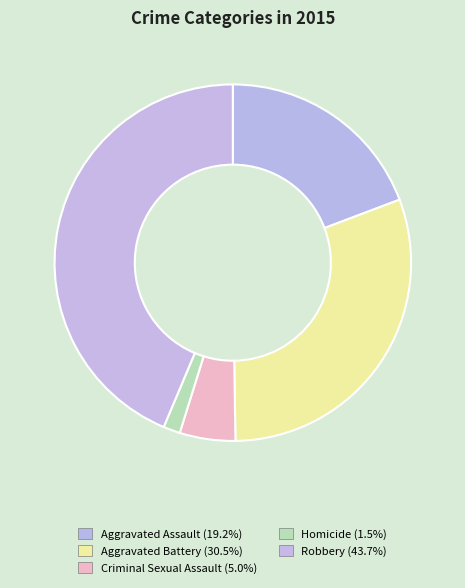

What is the smallest slice in the pie chart?

Homicide